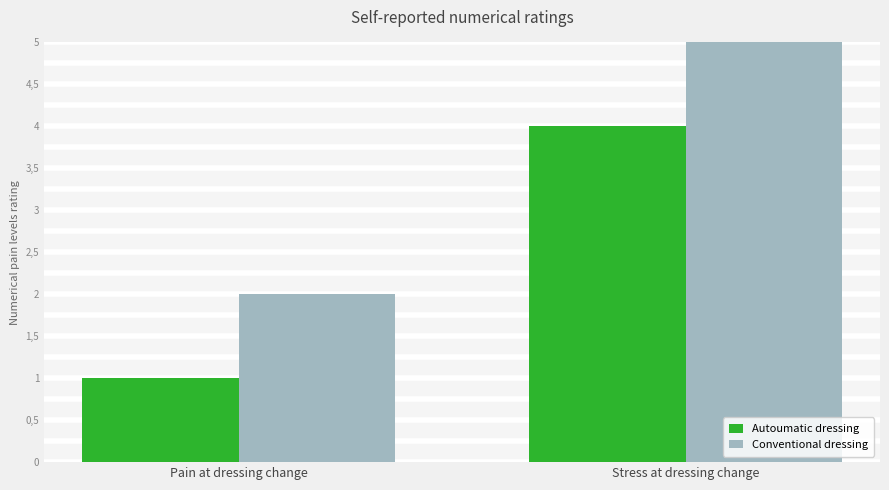

What are all the series names shown in the legend?

Autoumatic dressing, Conventional dressing